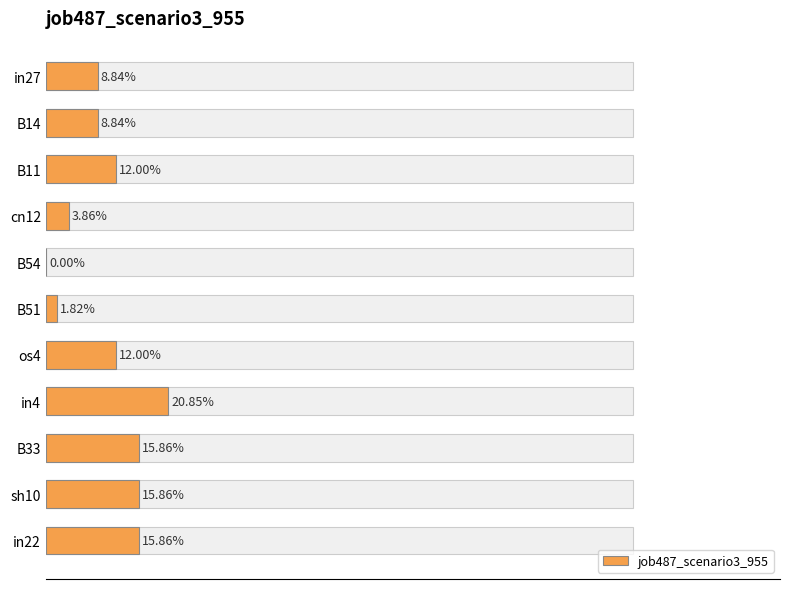

What is the change in value from B14 to B51?

-0.1